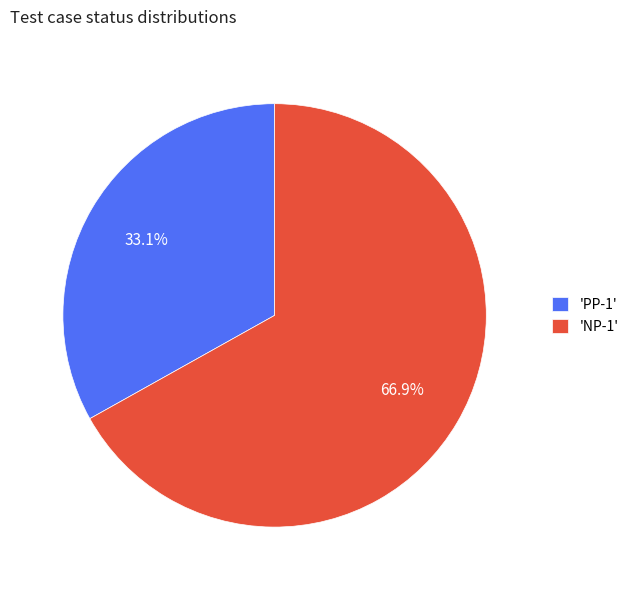

Combined, do 'PP-1' and 'NP-1' account for over 50%?

Yes